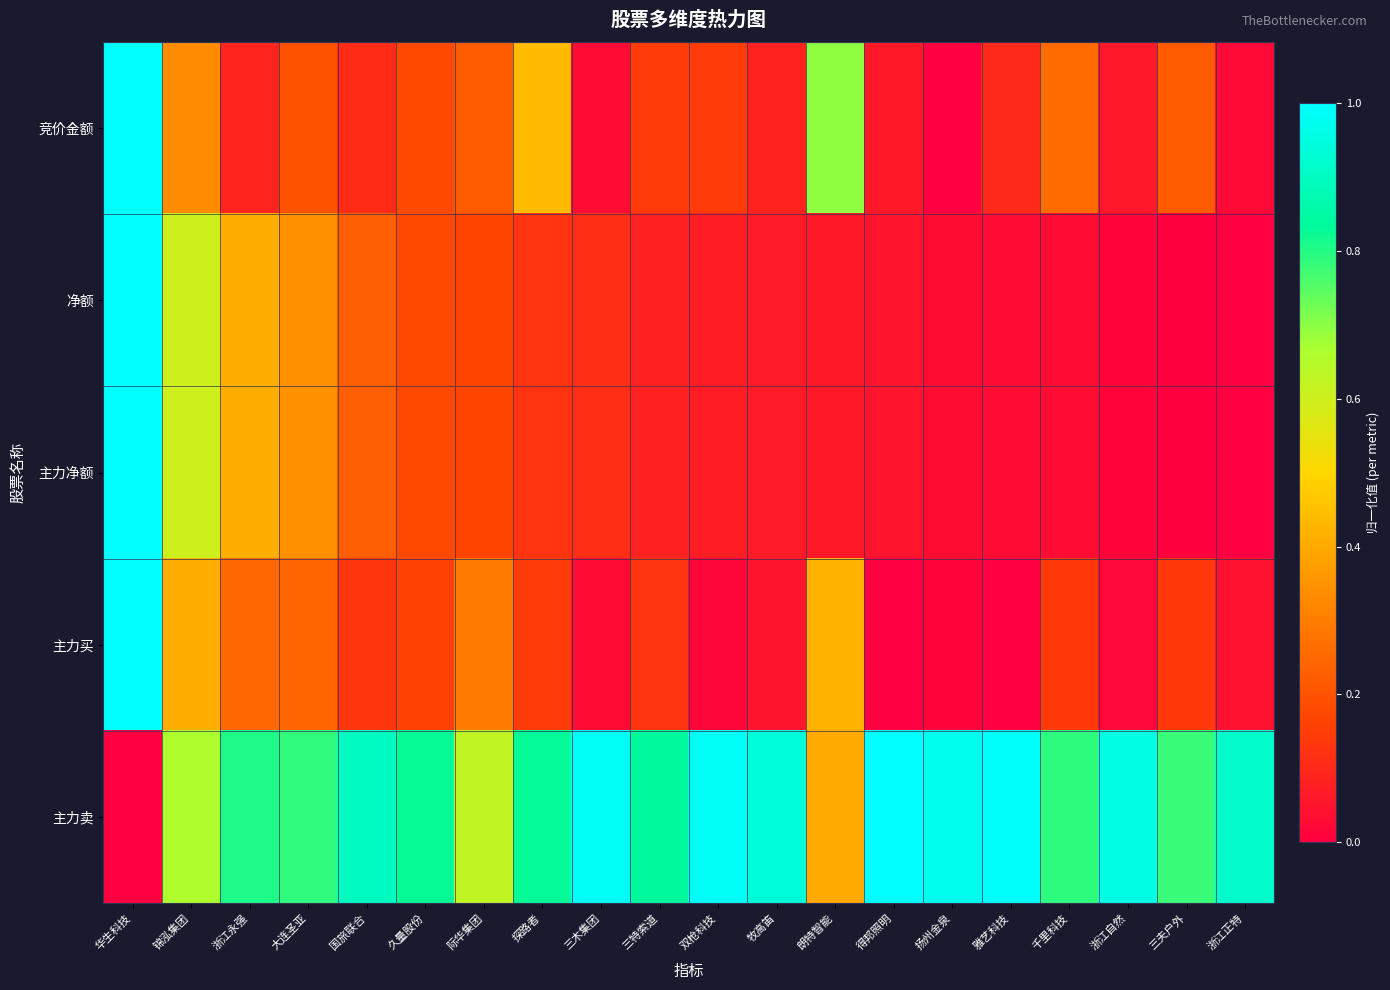

Reading right to left, list all the values displayed in this chart.

竞价金额: 浙江正特=0.0	三夫户外=0.2	浙江自然=0.1	千里科技=0.3	雅艺科技=0.1	扬州金泉=0.0	得邦照明=0.1	朗特智能=0.7	牧高笛=0.1	双枪科技=0.1	三特索道=0.1	三木集团=0.0	探路者=0.4	际华集团=0.2	久量股份=0.2	国旅联合=0.1	大连圣亚=0.2	浙江永强=0.1	锦泓集团=0.3	华生科技=1.0
净额: 浙江正特=0.0	三夫户外=0.0	浙江自然=0.0	千里科技=0.0	雅艺科技=0.0	扬州金泉=0.0	得邦照明=0.1	朗特智能=0.1	牧高笛=0.1	双枪科技=0.1	三特索道=0.1	三木集团=0.1	探路者=0.1	际华集团=0.2	久量股份=0.2	国旅联合=0.2	大连圣亚=0.3	浙江永强=0.4	锦泓集团=0.6	华生科技=1.0
主力净额: 浙江正特=0.0	三夫户外=0.0	浙江自然=0.0	千里科技=0.0	雅艺科技=0.0	扬州金泉=0.0	得邦照明=0.1	朗特智能=0.1	牧高笛=0.1	双枪科技=0.1	三特索道=0.1	三木集团=0.1	探路者=0.1	际华集团=0.2	久量股份=0.2	国旅联合=0.2	大连圣亚=0.3	浙江永强=0.4	锦泓集团=0.6	华生科技=1.0
主力买: 浙江正特=0.0	三夫户外=0.1	浙江自然=0.0	千里科技=0.1	雅艺科技=0.0	扬州金泉=0.0	得邦照明=0.0	朗特智能=0.4	牧高笛=0.0	双枪科技=0.0	三特索道=0.1	三木集团=0.0	探路者=0.1	际华集团=0.3	久量股份=0.2	国旅联合=0.1	大连圣亚=0.2	浙江永强=0.3	锦泓集团=0.4	华生科技=1.0
主力卖: 浙江正特=0.9	三夫户外=0.8	浙江自然=1.0	千里科技=0.8	雅艺科技=1.0	扬州金泉=1.0	得邦照明=1.0	朗特智能=0.4	牧高笛=0.9	双枪科技=1.0	三特索道=0.8	三木集团=1.0	探路者=0.8	际华集团=0.6	久量股份=0.8	国旅联合=0.9	大连圣亚=0.8	浙江永强=0.8	锦泓集团=0.7	华生科技=0.0